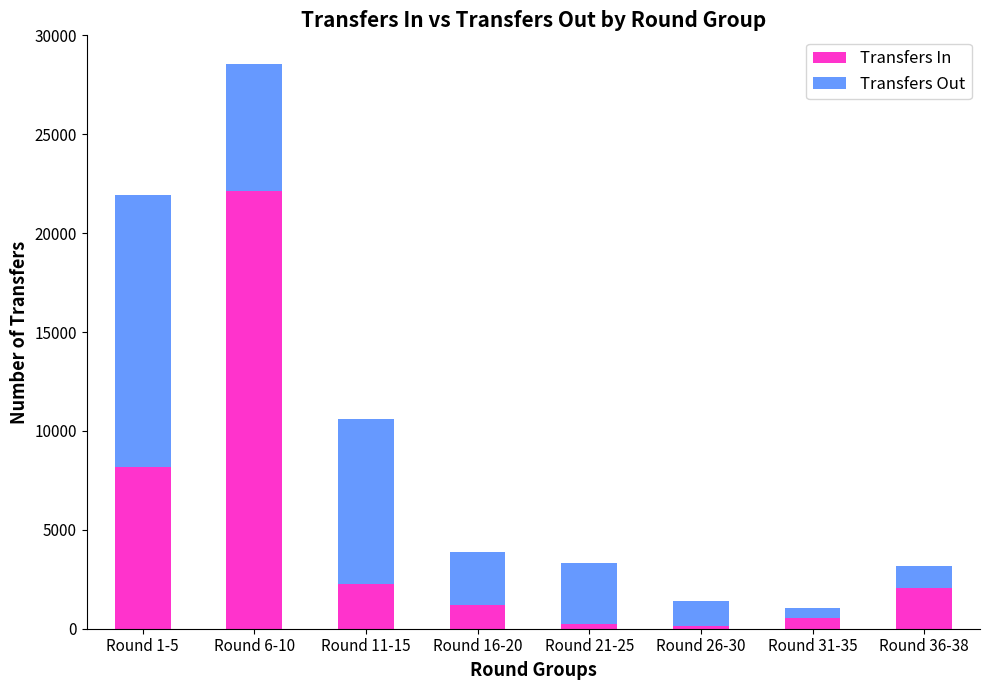

At which label does Transfers In reach its peak?

Round 6-10